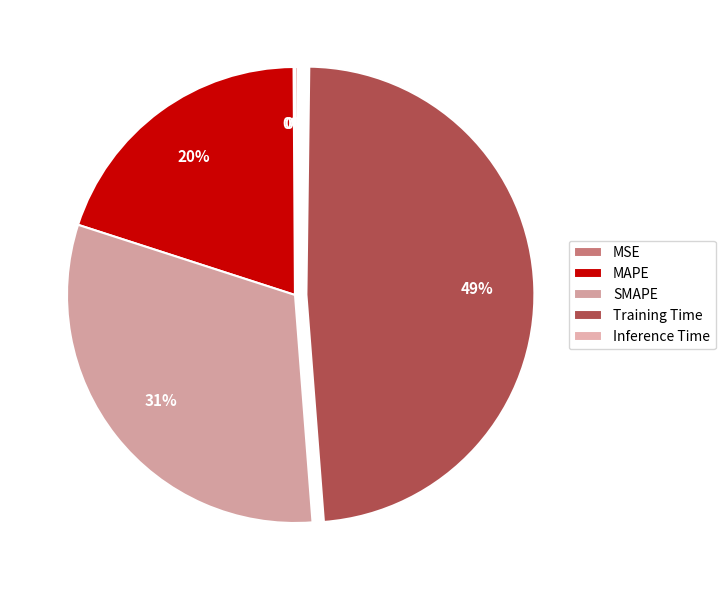

Which category has the smallest portion of the pie?

MSE